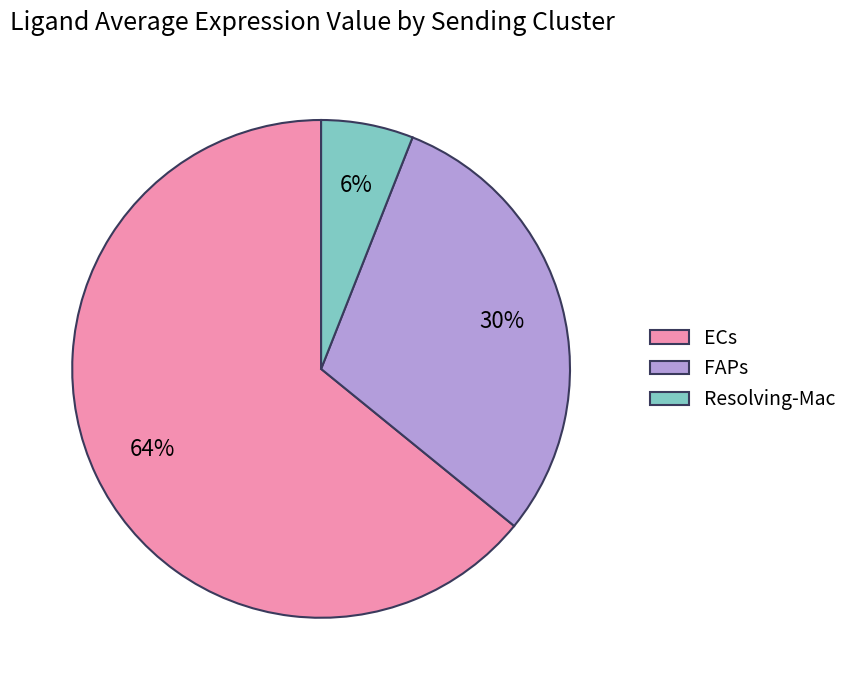

Which has a higher value, FAPs or Resolving-Mac?

FAPs